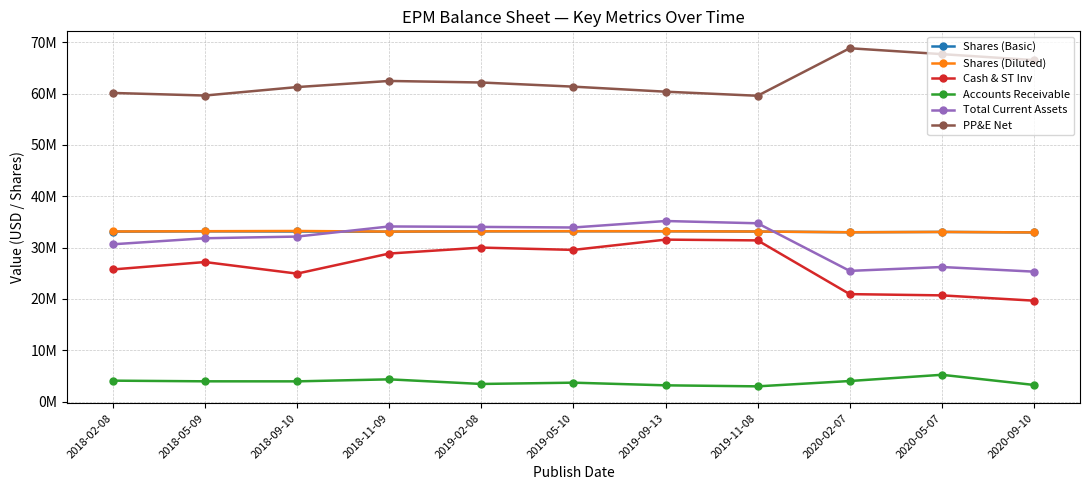

What is the difference between the highest and lowest values at 2018-09-10?

57328237